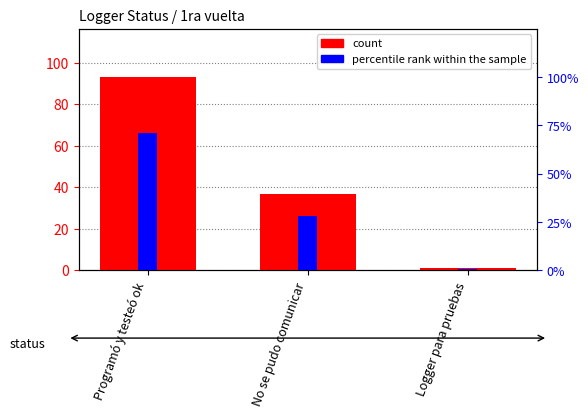

Reading left to right, list all the values displayed in this chart.

count: 93.0	37.0	1.0
percentile rank within the sample: 71.0	28.2	0.8